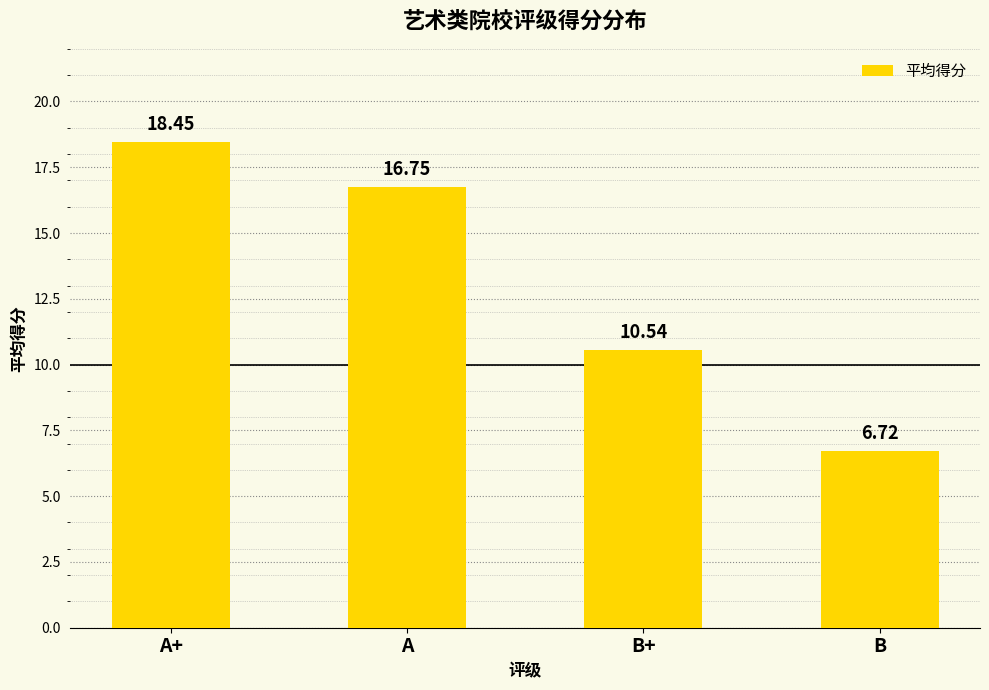

List the labels in order of value, largest first.

A+, A, B+, B